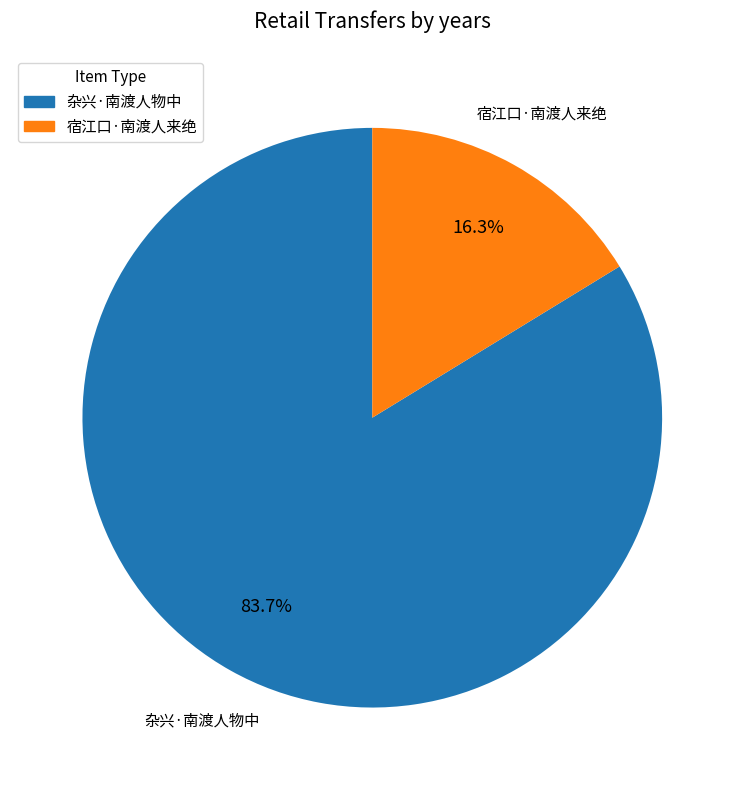

To the nearest percent, what percentage of the pie is 杂兴·南渡人物中?

84%